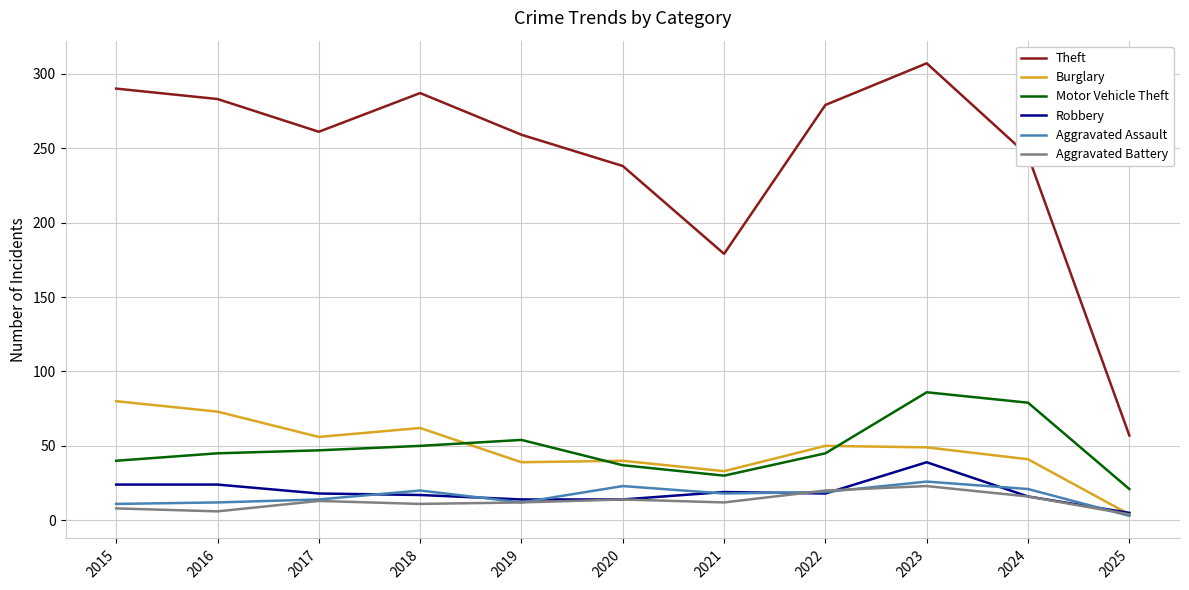

True or false: Robbery and Motor Vehicle Theft cross at least once.

False